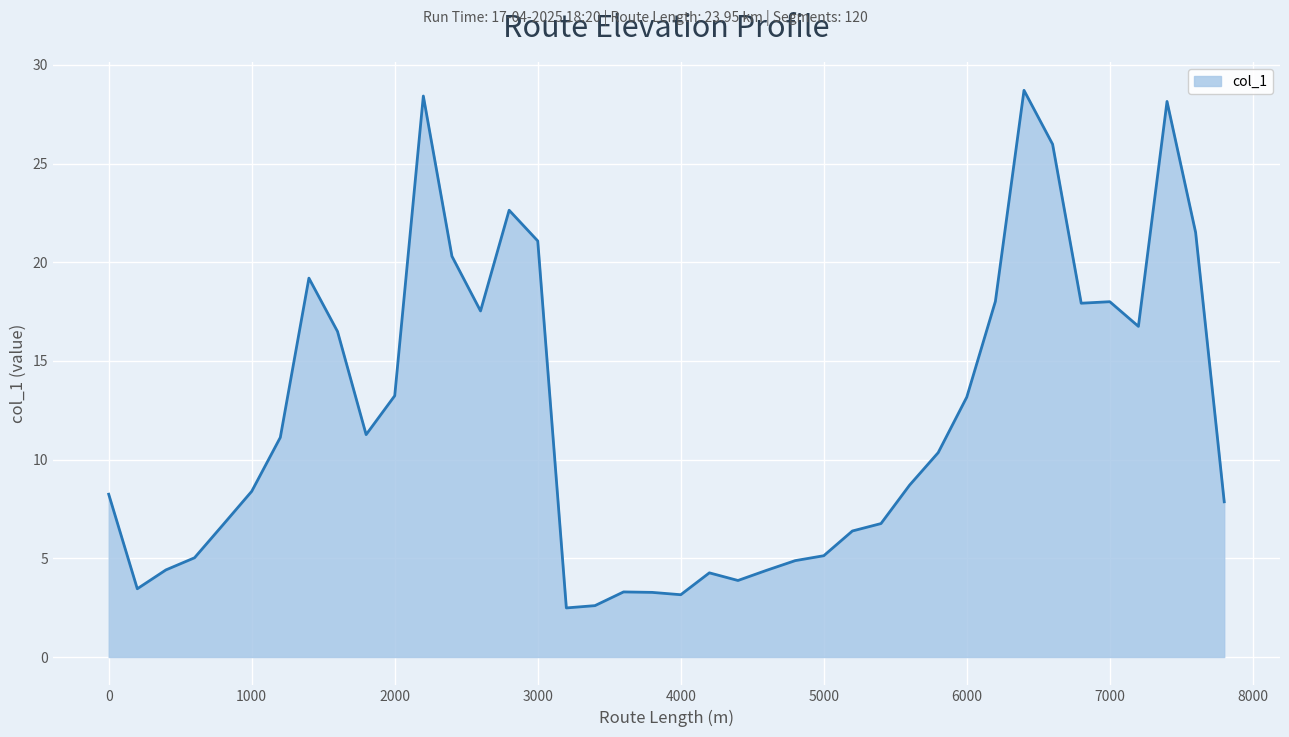

What is the minimum value shown in the chart?

2.5